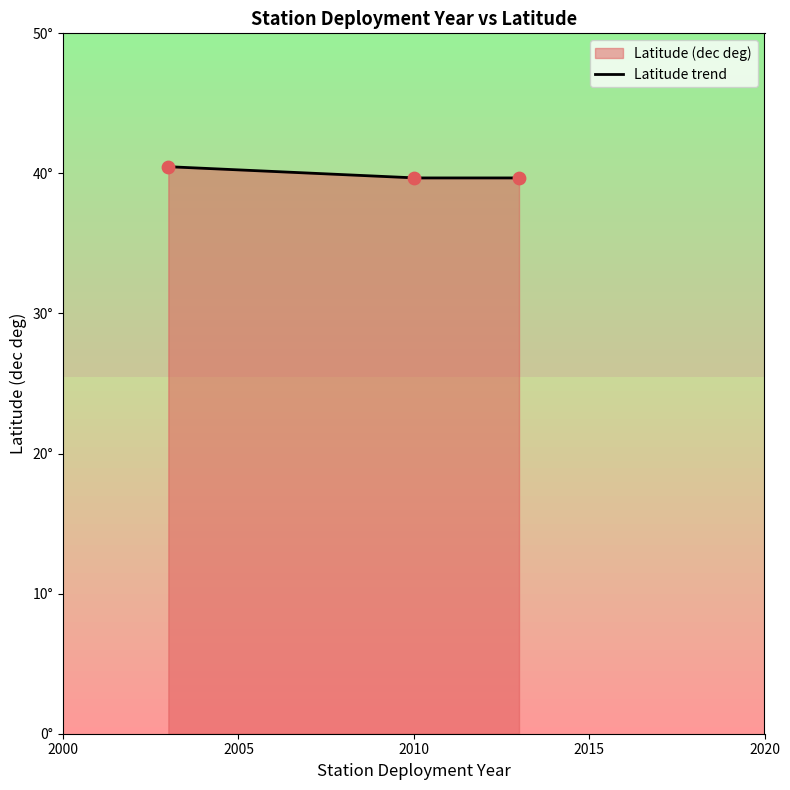

Between 2010 and 2003, which is larger?

2003